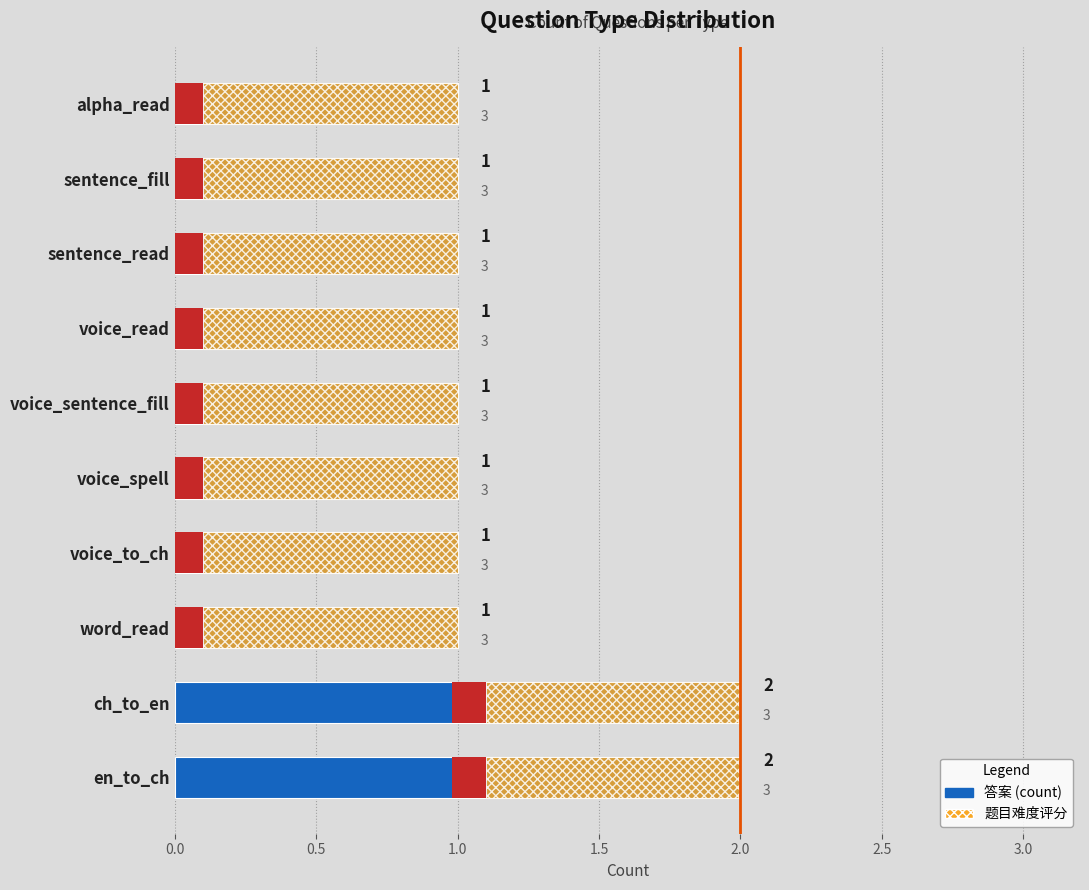

How many series are shown in this chart?

2